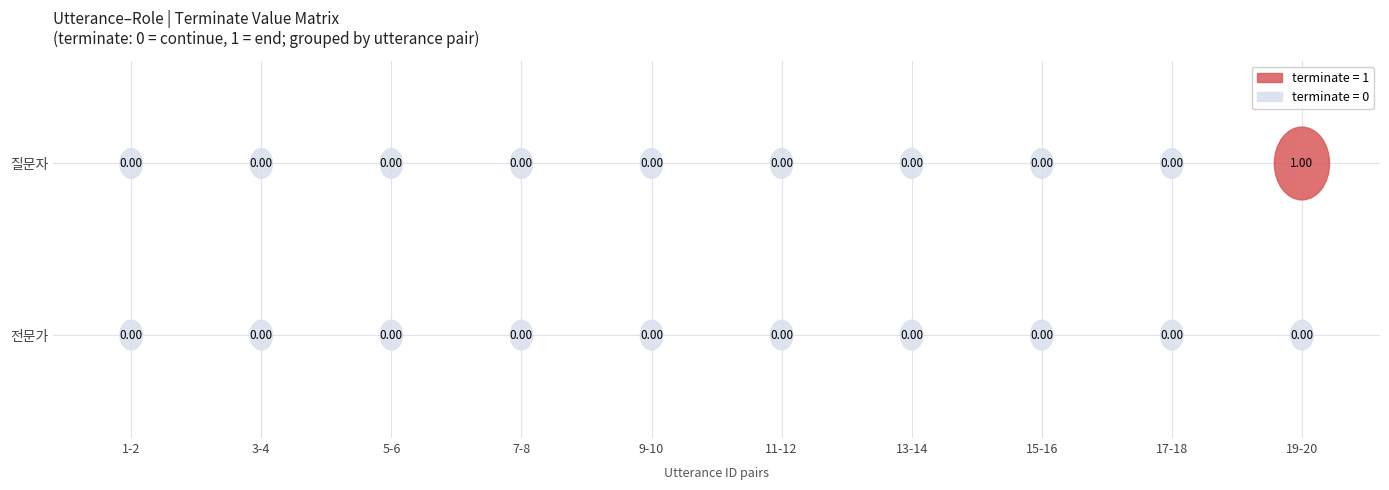

How many data points does each series have?

10